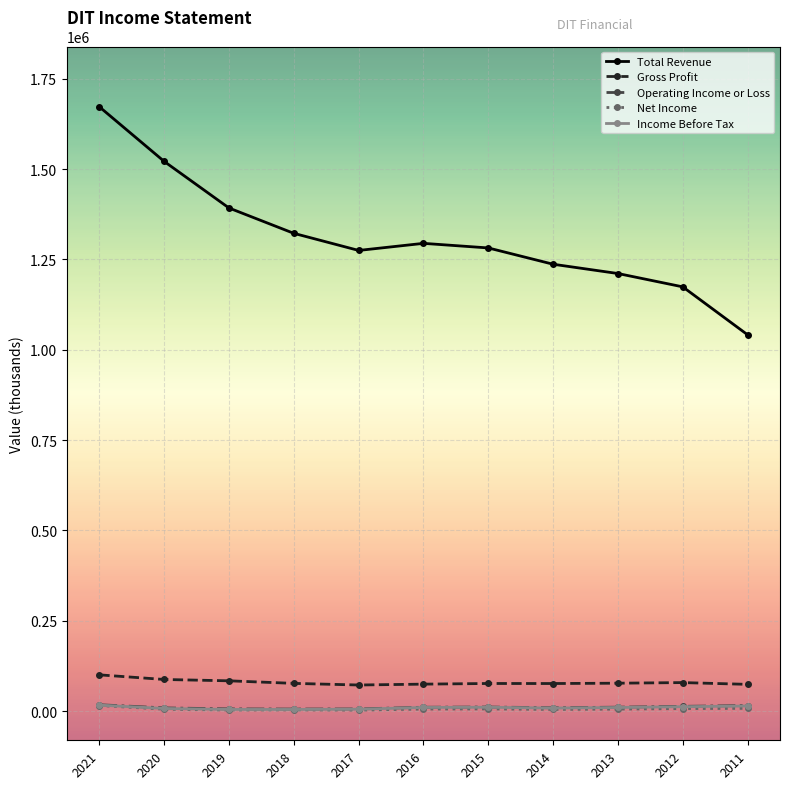

Which series has the widest spread of values?

Total Revenue